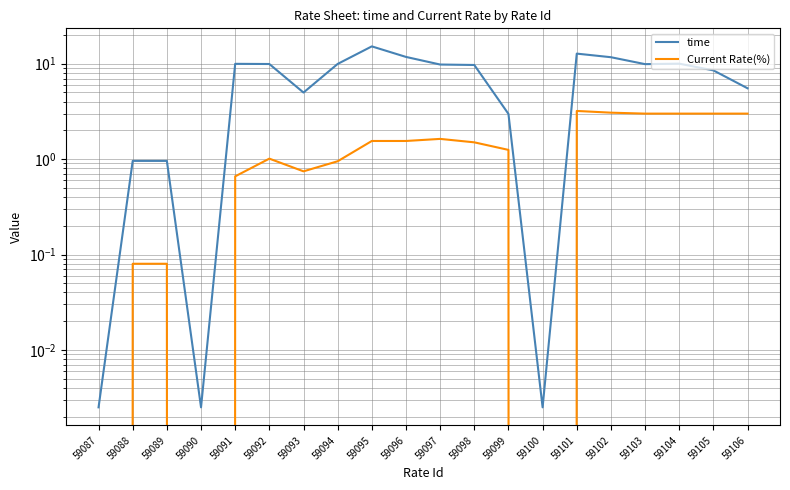

Reading right to left, list all the values displayed in this chart.

time: 5.5	8.5	10.0	9.9	11.7	12.8	0.0	3.0	9.7	9.8	11.8	15.2	10.0	5.0	9.9	10.0	0.0	1.0	1.0	0.0
Current Rate(%): 3.0	3.0	3.0	3.0	3.1	3.2	0.0	1.2	1.5	1.6	1.6	1.6	0.9	0.7	1.0	0.7	0.0	0.1	0.1	0.0